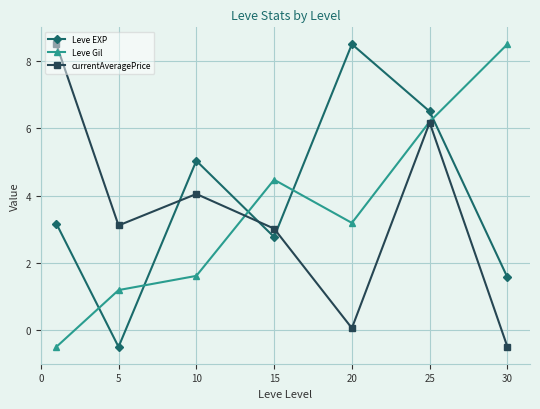

True or false: Leve EXP and currentAveragePrice intersect in this chart.

True